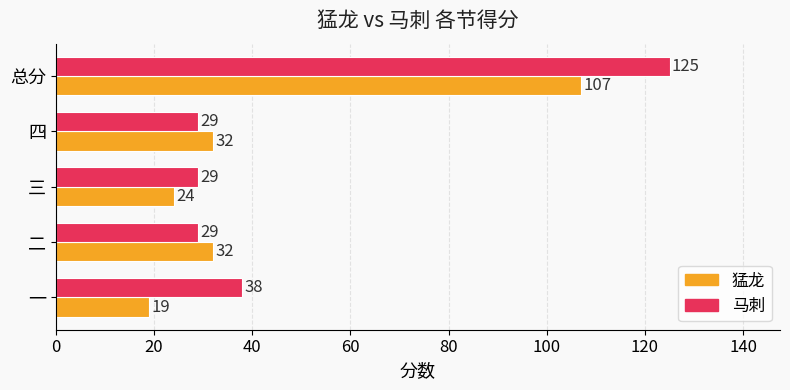

What is the difference between the maximum and second lowest values in the 马刺 series?

96